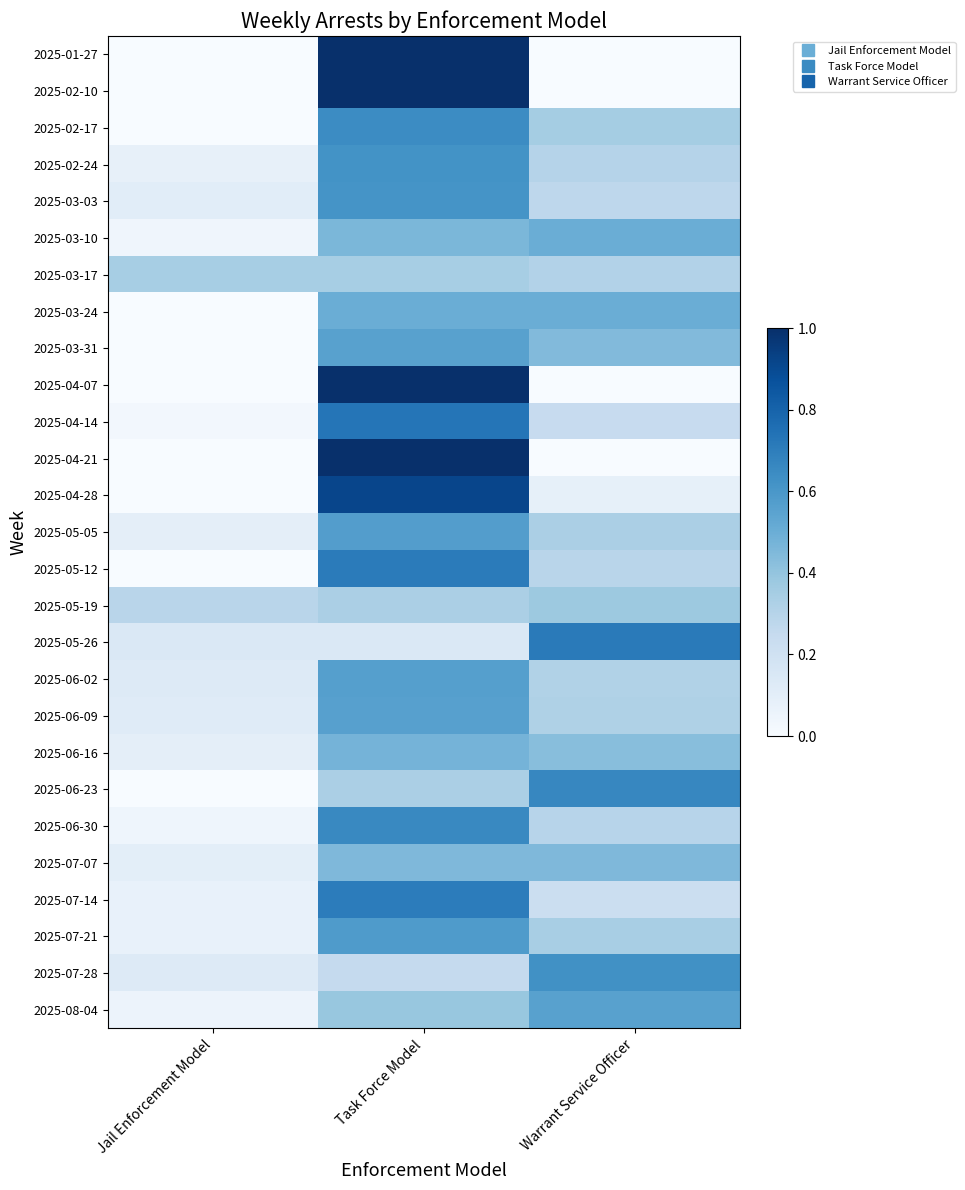

Reading right to left, list all the values displayed in this chart.

2025-01-27: Warrant Service Officer=0.0	Task Force Model=1.0	Jail Enforcement Model=0.0
2025-02-10: Warrant Service Officer=0.0	Task Force Model=1.0	Jail Enforcement Model=0.0
2025-02-17: Warrant Service Officer=0.4	Task Force Model=0.6	Jail Enforcement Model=0.0
2025-02-24: Warrant Service Officer=0.3	Task Force Model=0.6	Jail Enforcement Model=0.1
2025-03-03: Warrant Service Officer=0.3	Task Force Model=0.6	Jail Enforcement Model=0.1
2025-03-10: Warrant Service Officer=0.5	Task Force Model=0.5	Jail Enforcement Model=0.0
2025-03-17: Warrant Service Officer=0.3	Task Force Model=0.3	Jail Enforcement Model=0.3
2025-03-24: Warrant Service Officer=0.5	Task Force Model=0.5	Jail Enforcement Model=0.0
2025-03-31: Warrant Service Officer=0.4	Task Force Model=0.6	Jail Enforcement Model=0.0
2025-04-07: Warrant Service Officer=0.0	Task Force Model=1.0	Jail Enforcement Model=0.0
2025-04-14: Warrant Service Officer=0.2	Task Force Model=0.7	Jail Enforcement Model=0.0
2025-04-21: Warrant Service Officer=0.0	Task Force Model=1.0	Jail Enforcement Model=0.0
2025-04-28: Warrant Service Officer=0.1	Task Force Model=0.9	Jail Enforcement Model=0.0
2025-05-05: Warrant Service Officer=0.3	Task Force Model=0.6	Jail Enforcement Model=0.1
2025-05-12: Warrant Service Officer=0.3	Task Force Model=0.7	Jail Enforcement Model=0.0
2025-05-19: Warrant Service Officer=0.4	Task Force Model=0.3	Jail Enforcement Model=0.3
2025-05-26: Warrant Service Officer=0.7	Task Force Model=0.1	Jail Enforcement Model=0.1
2025-06-02: Warrant Service Officer=0.3	Task Force Model=0.6	Jail Enforcement Model=0.1
2025-06-09: Warrant Service Officer=0.3	Task Force Model=0.6	Jail Enforcement Model=0.1
2025-06-16: Warrant Service Officer=0.4	Task Force Model=0.5	Jail Enforcement Model=0.1
2025-06-23: Warrant Service Officer=0.7	Task Force Model=0.3	Jail Enforcement Model=0.0
2025-06-30: Warrant Service Officer=0.3	Task Force Model=0.7	Jail Enforcement Model=0.0
2025-07-07: Warrant Service Officer=0.5	Task Force Model=0.5	Jail Enforcement Model=0.1
2025-07-14: Warrant Service Officer=0.2	Task Force Model=0.7	Jail Enforcement Model=0.1
2025-07-21: Warrant Service Officer=0.3	Task Force Model=0.6	Jail Enforcement Model=0.1
2025-07-28: Warrant Service Officer=0.6	Task Force Model=0.2	Jail Enforcement Model=0.1
2025-08-04: Warrant Service Officer=0.6	Task Force Model=0.4	Jail Enforcement Model=0.1